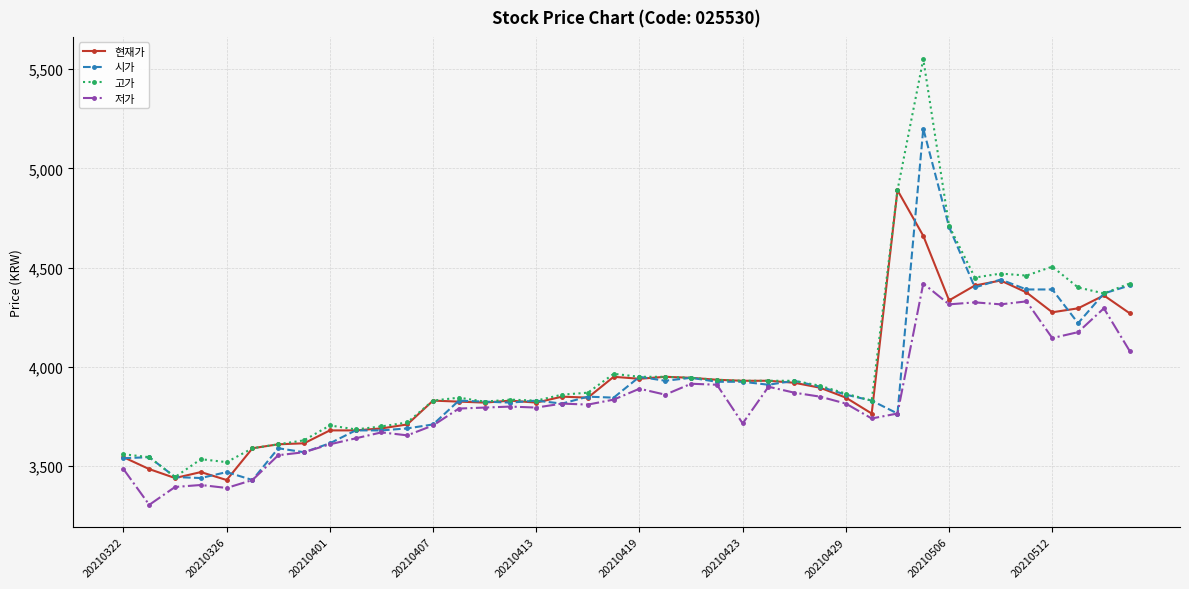

True or false: 고가 has more than 2 points higher than both neighbors.

True